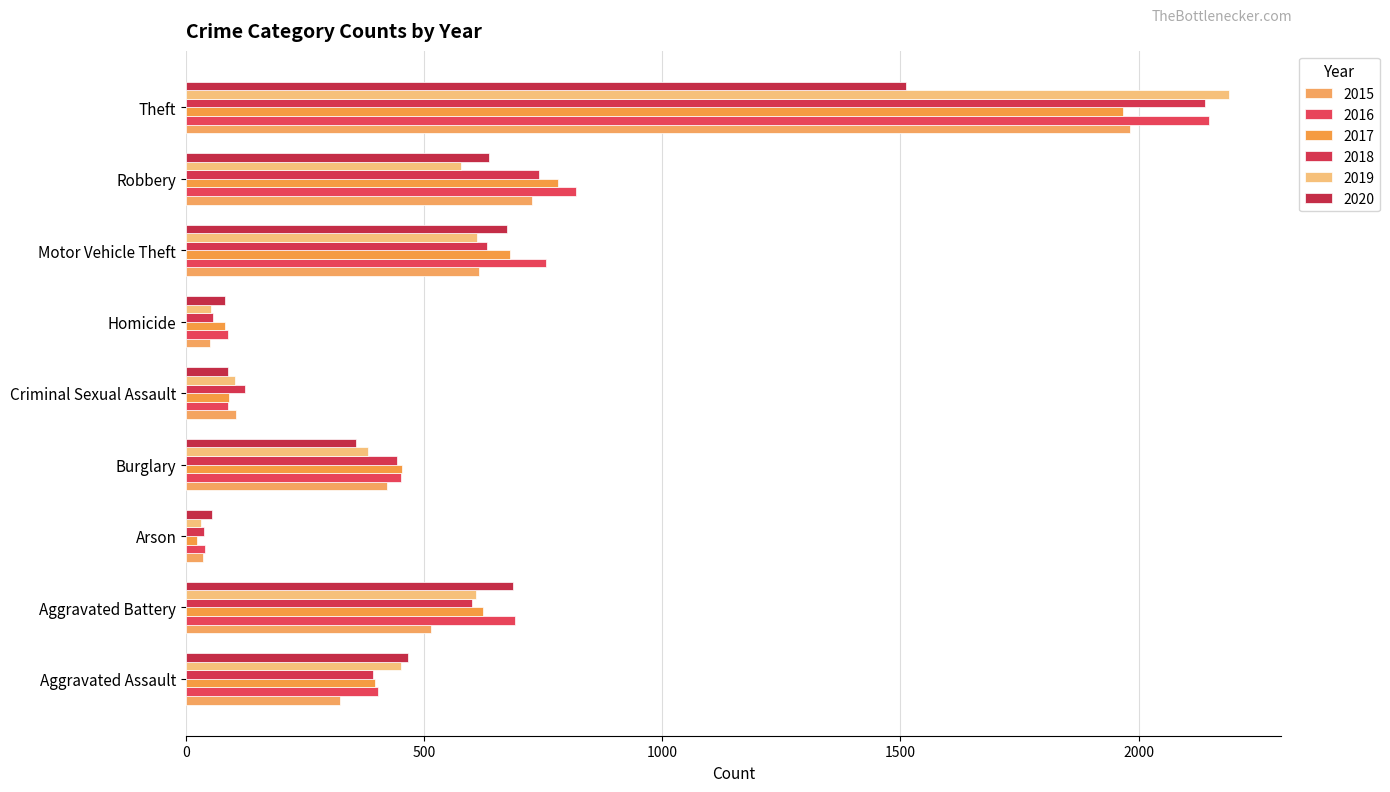

Which series changed the most between Arson and Homicide?

2017